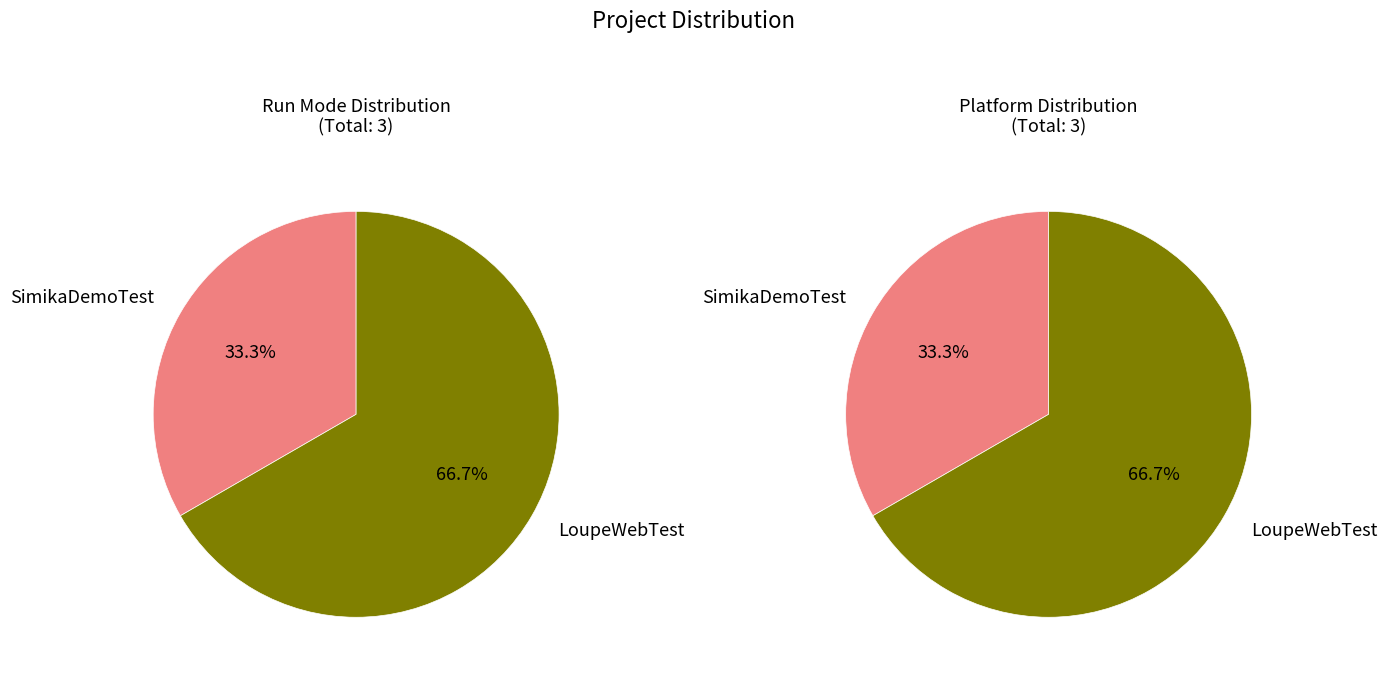

How many segments does this pie chart have?

2